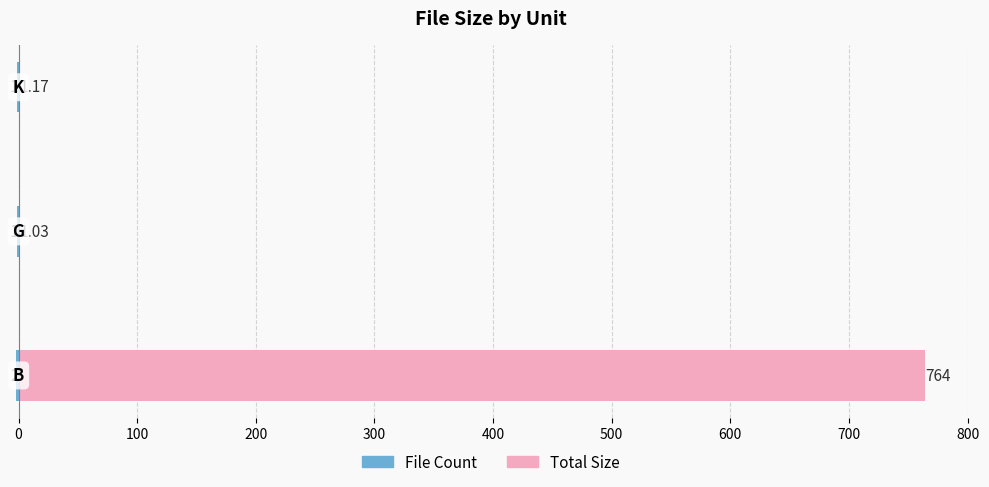

Rank the series at 0 from lowest to highest value.

File Count, Total Size